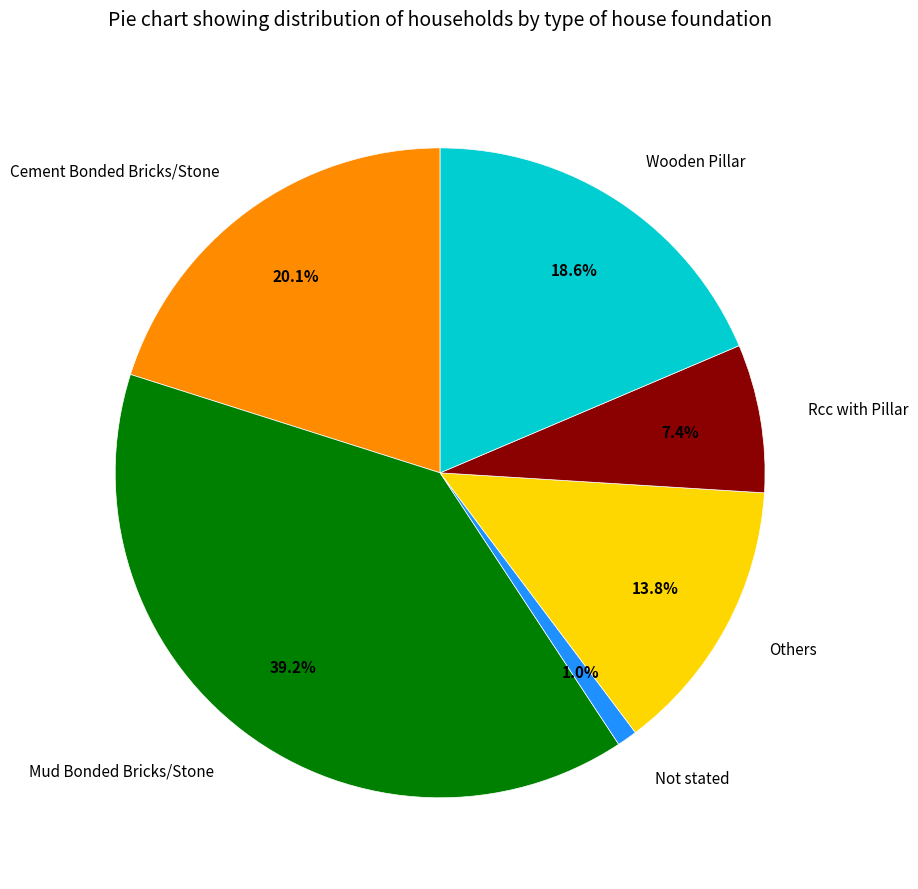

What is the largest slice in the pie chart?

Mud Bonded Bricks/Stone